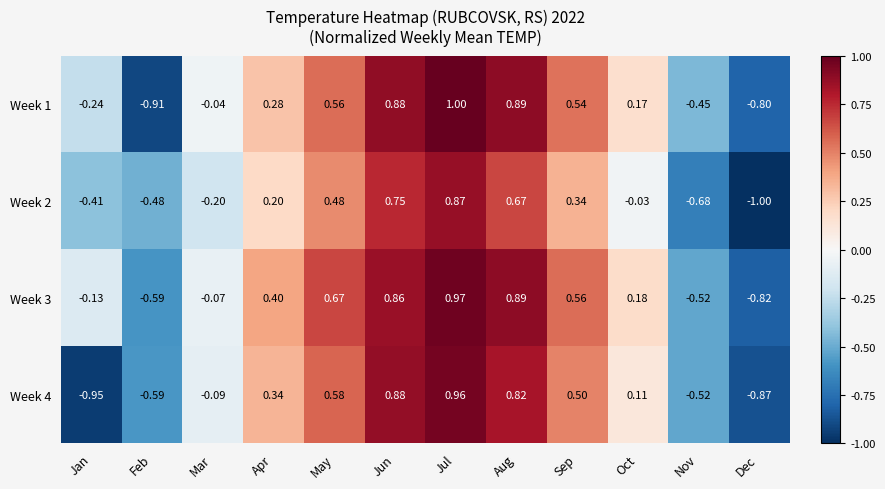

Count the number of data series in this chart.

4